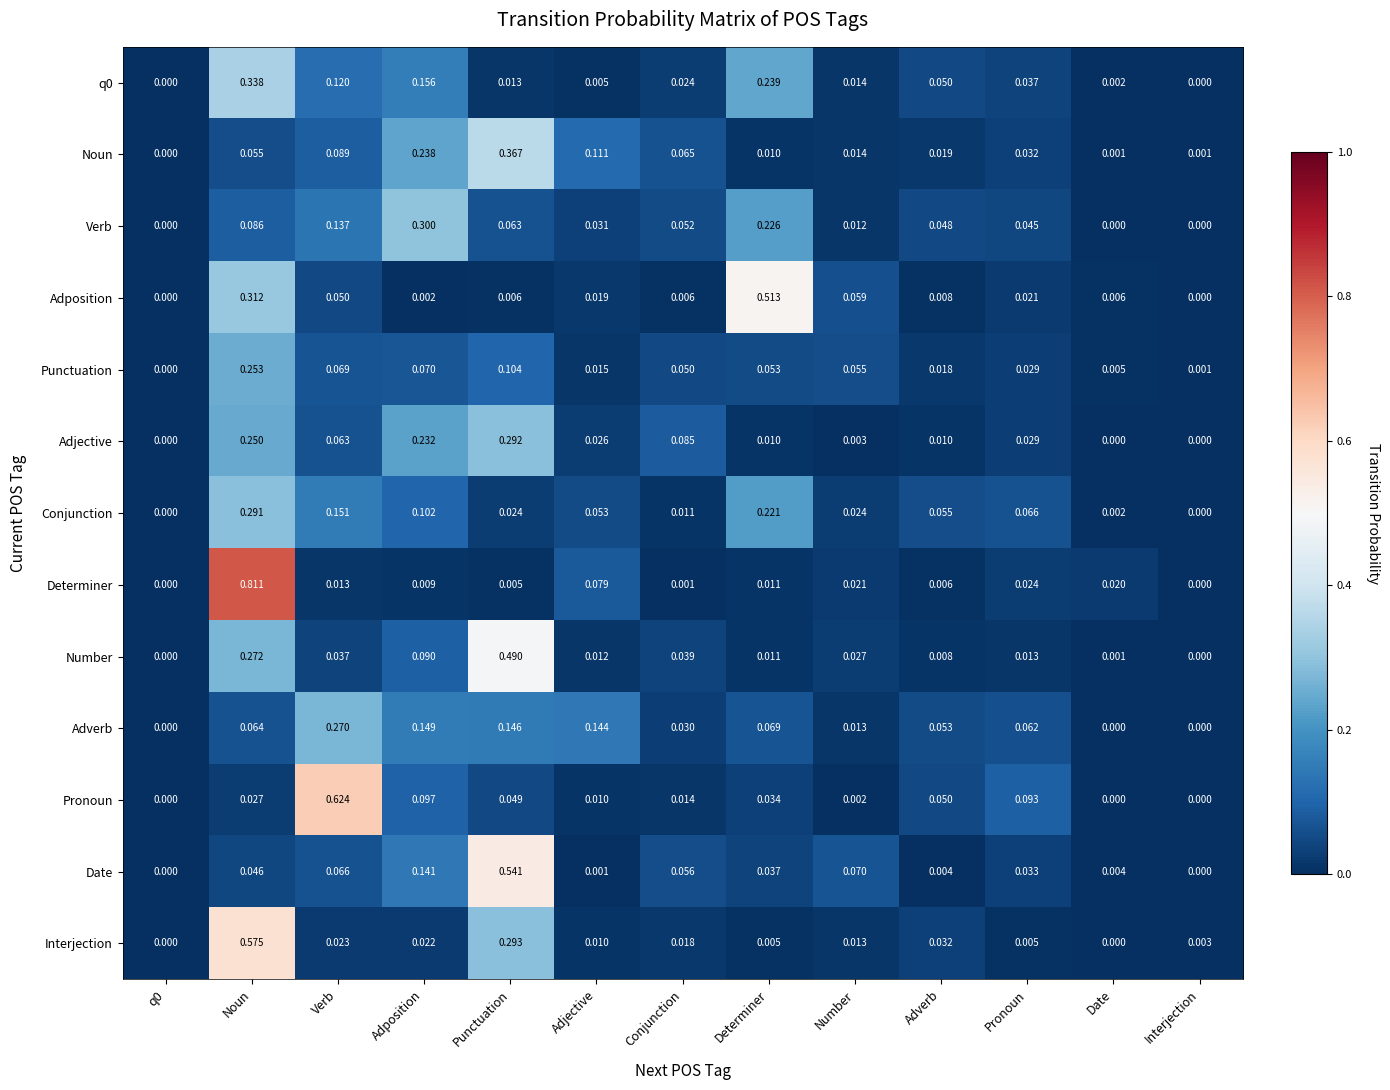

At which category is the sum across all series the highest?

Noun